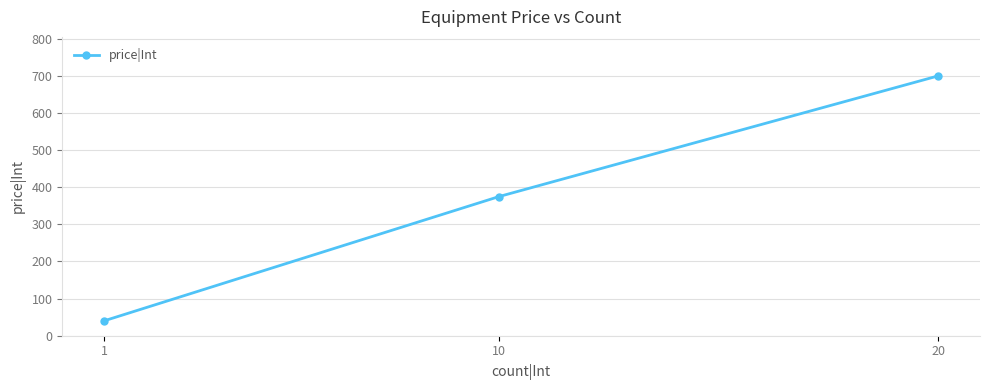

What is the difference between the second highest and minimum values?

335